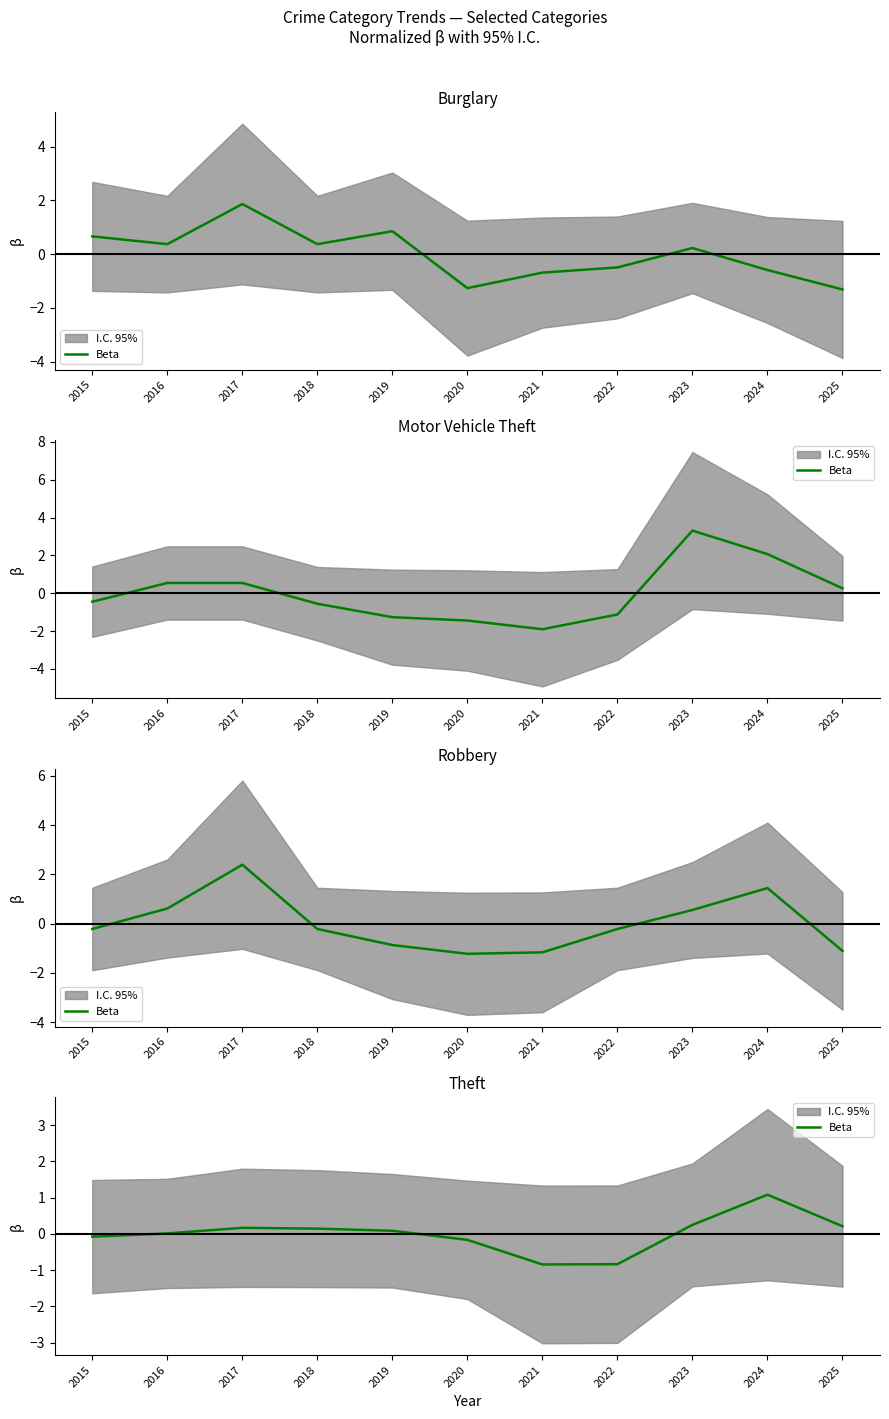

Where does the data first go above 0?

2016